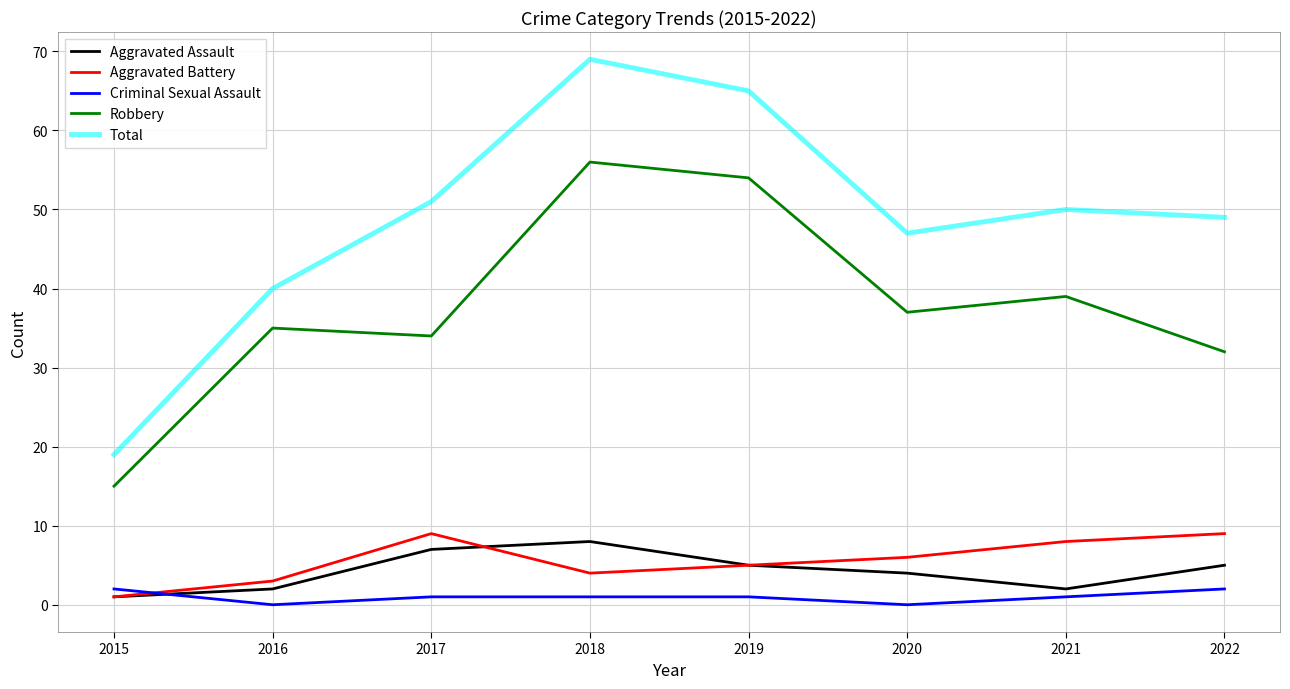

Reading right to left, transcribe all the data shown in this chart.

Aggravated Assault: 5	2	4	5	8	7	2	1
Aggravated Battery: 9	8	6	5	4	9	3	1
Criminal Sexual Assault: 2	1	0	1	1	1	0	2
Robbery: 32	39	37	54	56	34	35	15
Total: 49	50	47	65	69	51	40	19